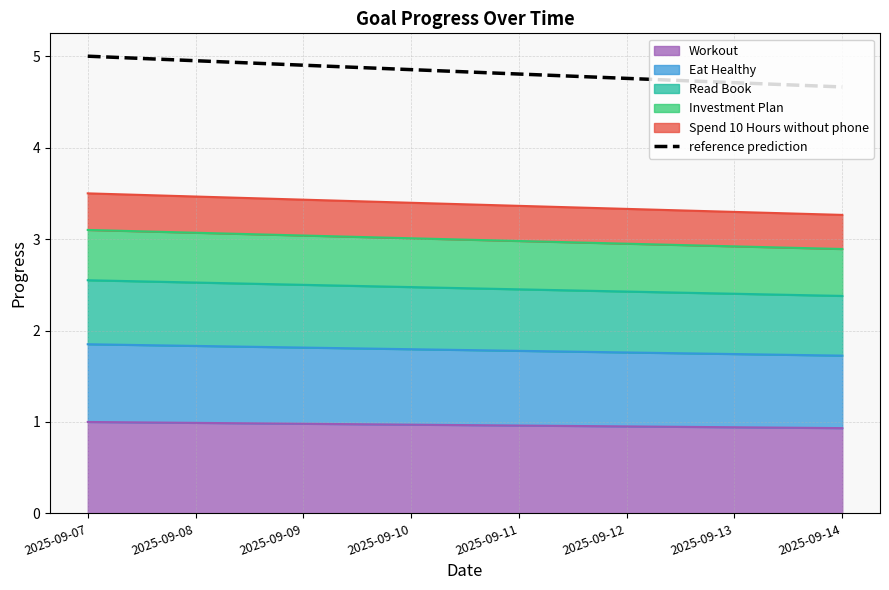

What is the greatest value displayed?

5.0